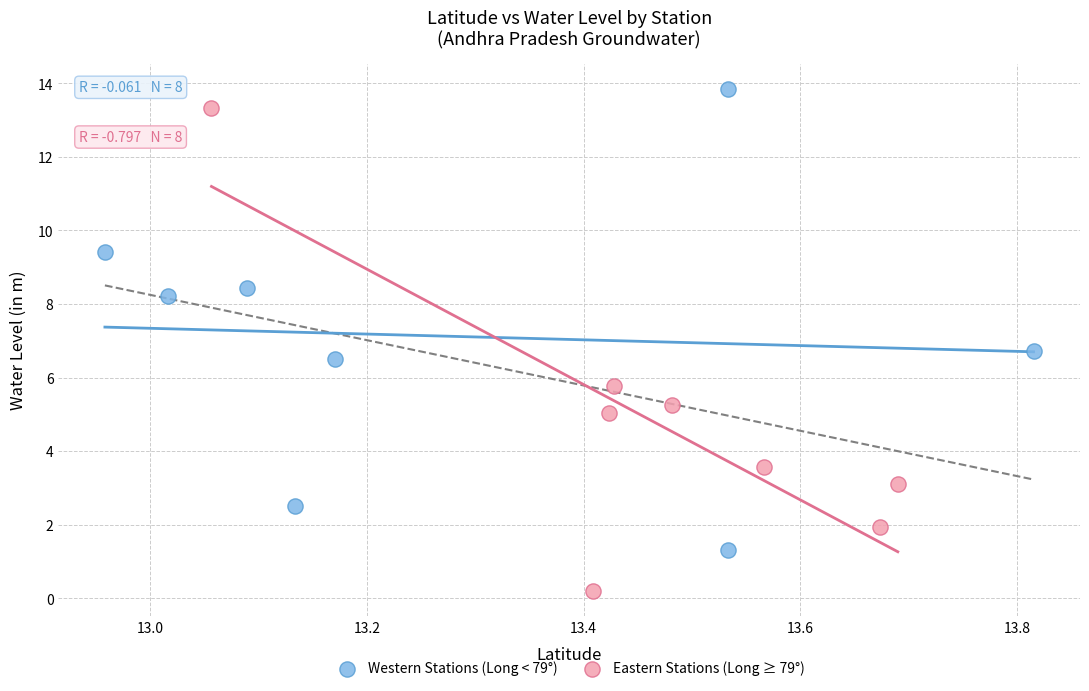

Which series contains the lowest Y value?

Eastern Stations (Long ≥ 79°)